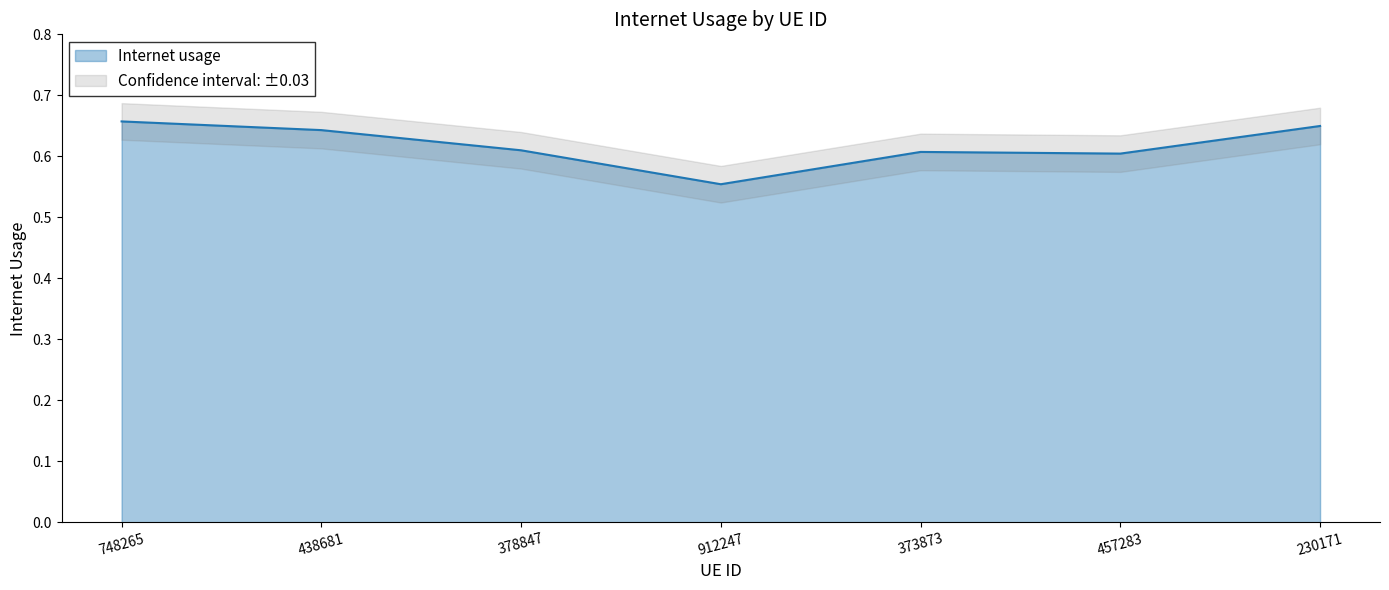

What is the average value?

0.6